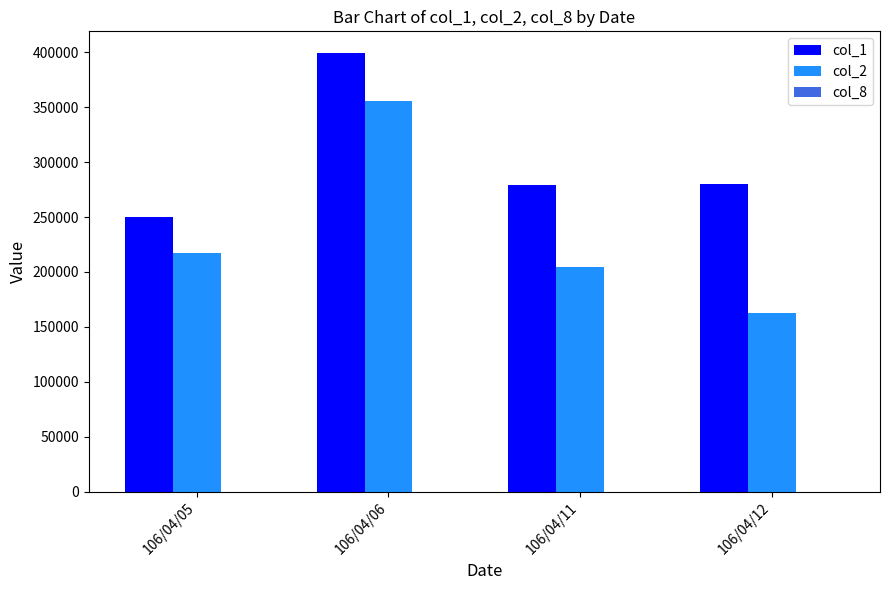

What is the maximum value shown in the chart?

399000